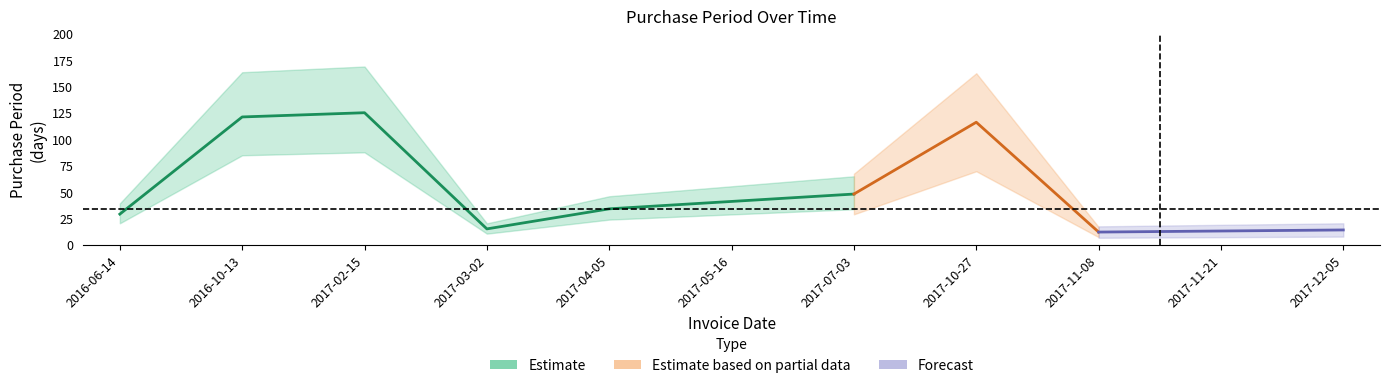

List the labels in order of value, smallest first.

2017-11-08, 2017-11-21, 2017-12-05, 2017-03-02, 2016-06-14, 2017-04-05, 2017-05-16, 2017-07-03, 2017-10-27, 2016-10-13, 2017-02-15